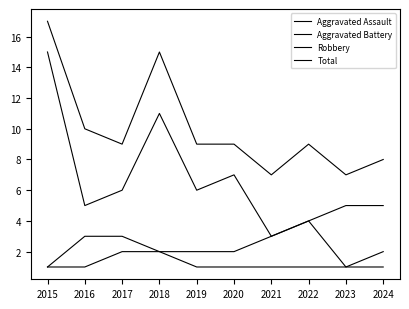

What is the greatest value displayed?

17